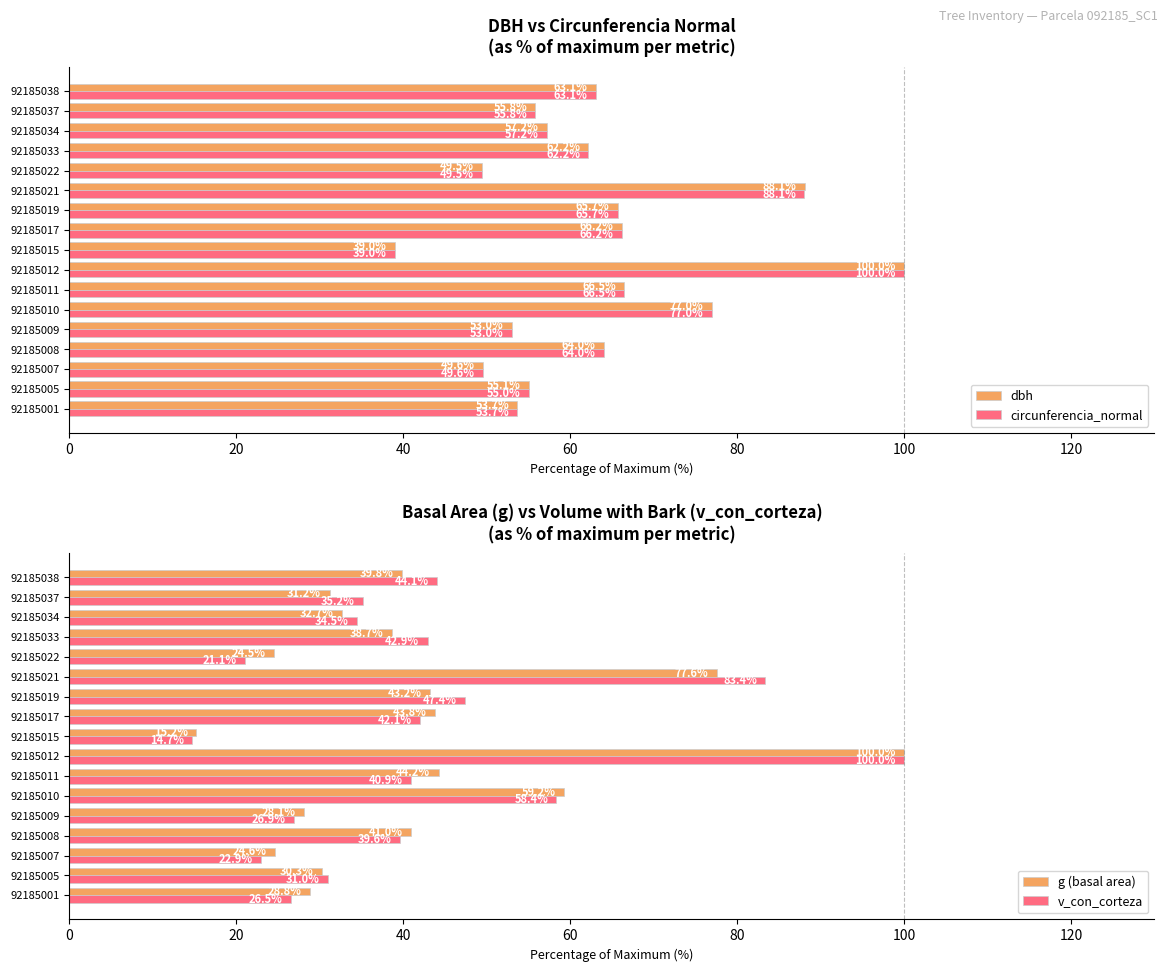

What is the highest value of the dbh series?

100.0